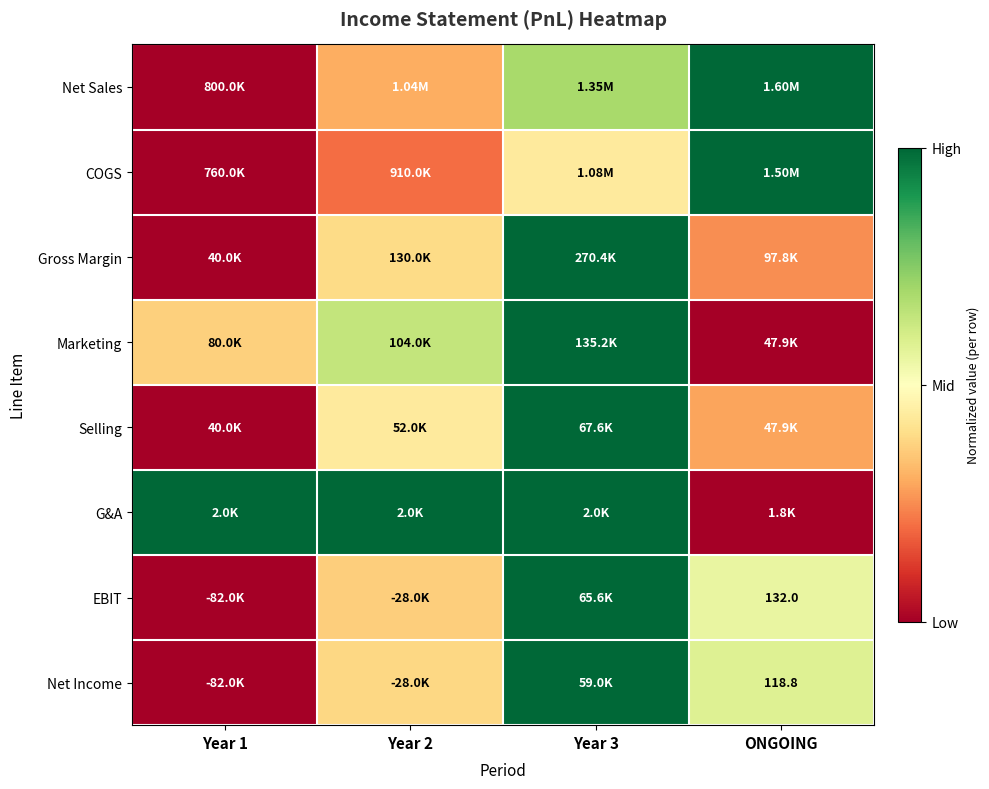

Rank the categories by G&A value from highest to lowest.

Year 1, Year 2, Year 3, ONGOING